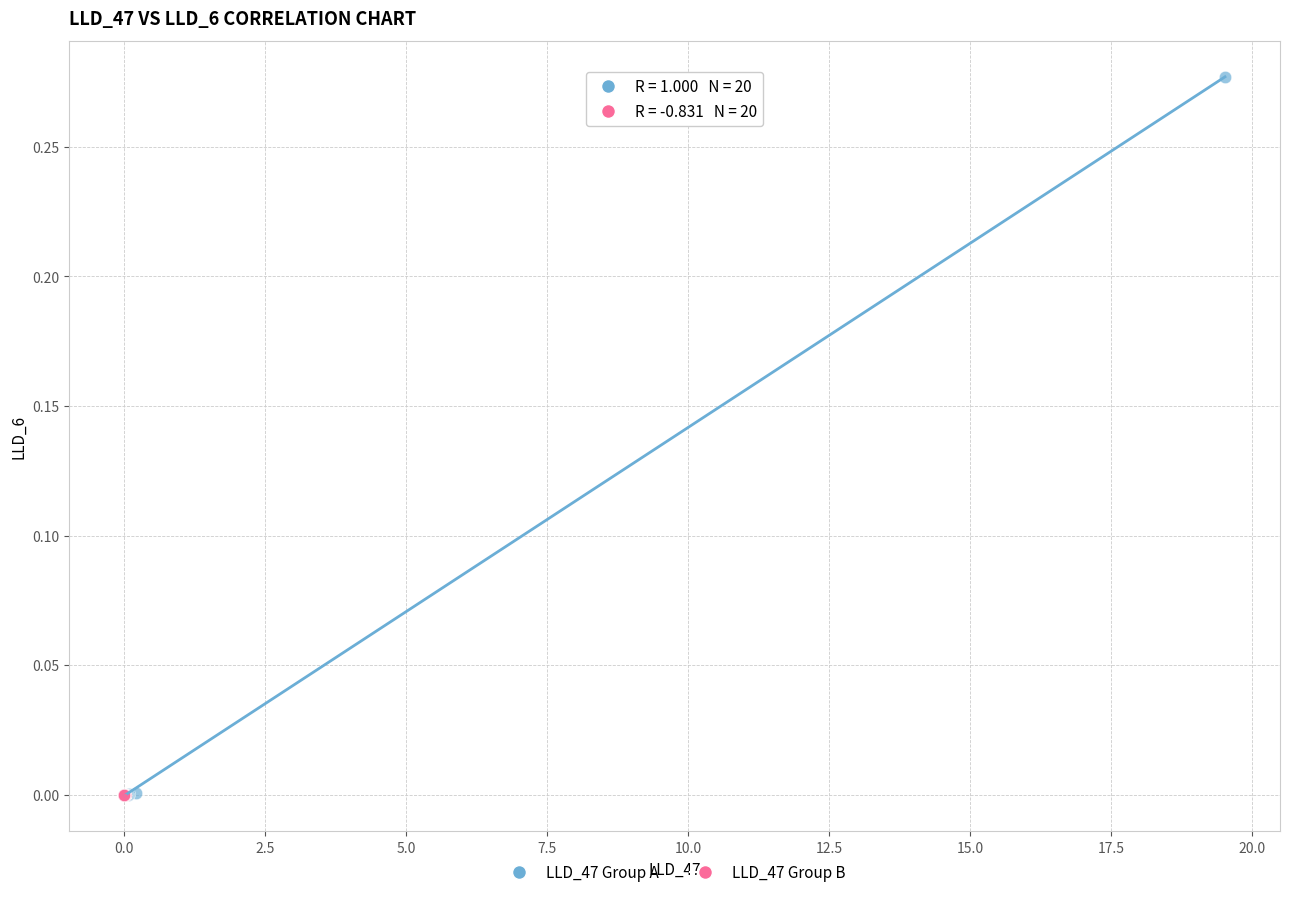

Which series has the largest Y range (max minus min)?

LLD_47 Group A